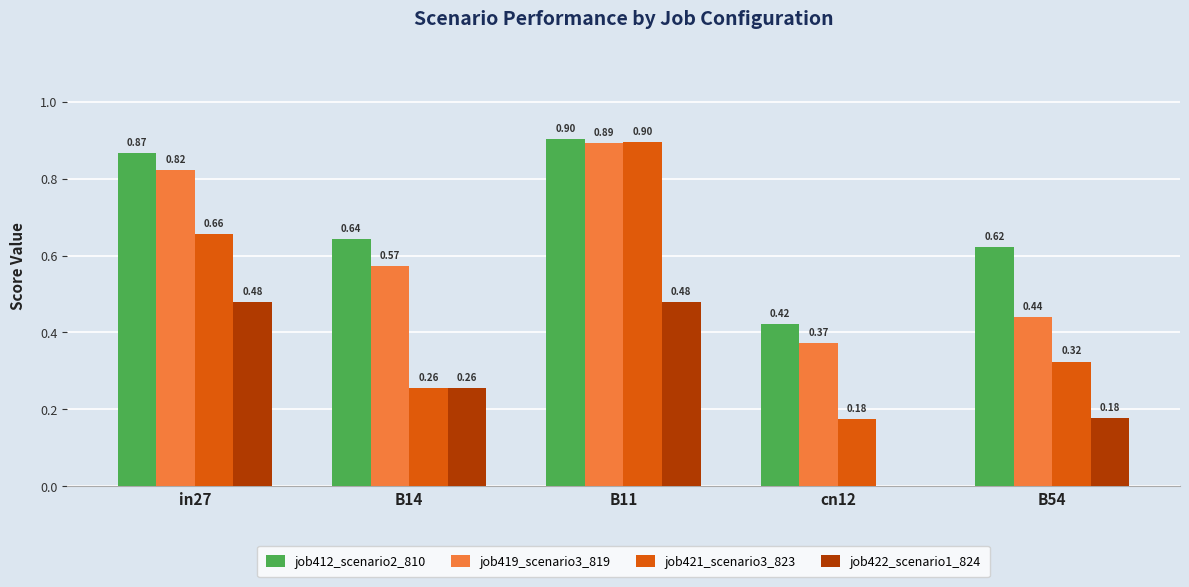

Is the value of job419_scenario3_819 at in27 greater than the value of job422_scenario1_824 at B11?

Yes